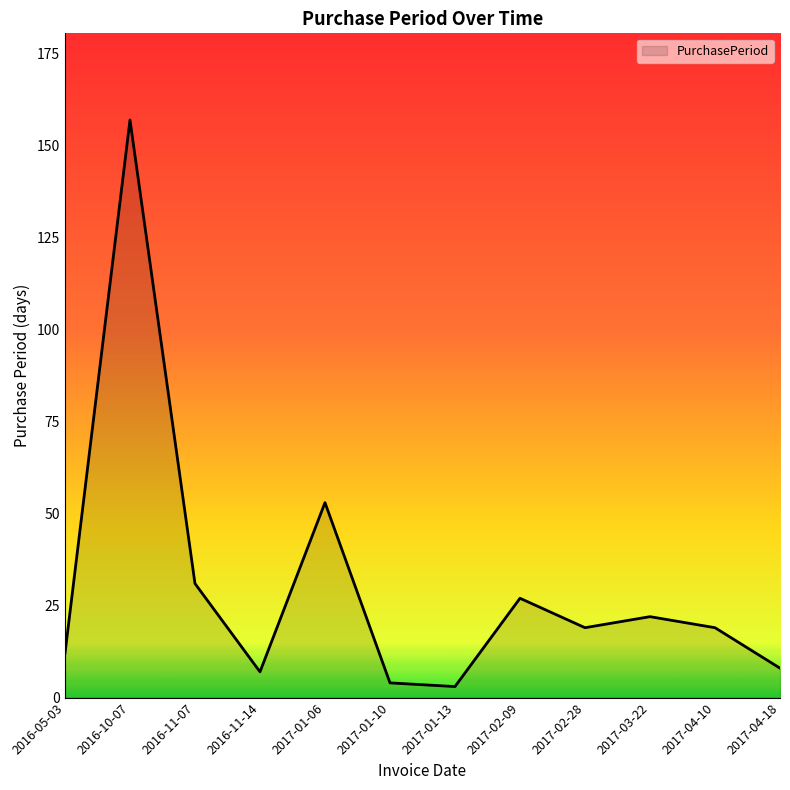

Reading left to right, list all the values displayed in this chart.

2016-05-03=12	2016-10-07=157	2016-11-07=31	2016-11-14=7	2017-01-06=53	2017-01-10=4	2017-01-13=3	2017-02-09=27	2017-02-28=19	2017-03-22=22	2017-04-10=19	2017-04-18=8